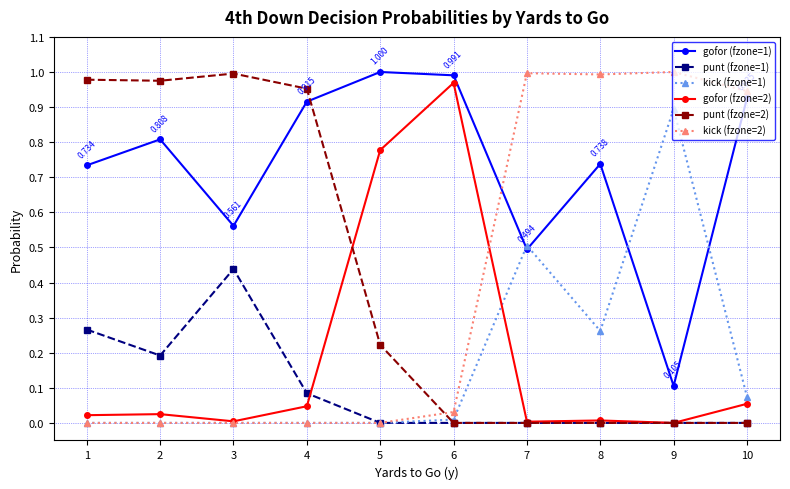

Is the value of gofor (fzone=1) at 10 greater than the value of kick (fzone=1) at 10?

Yes